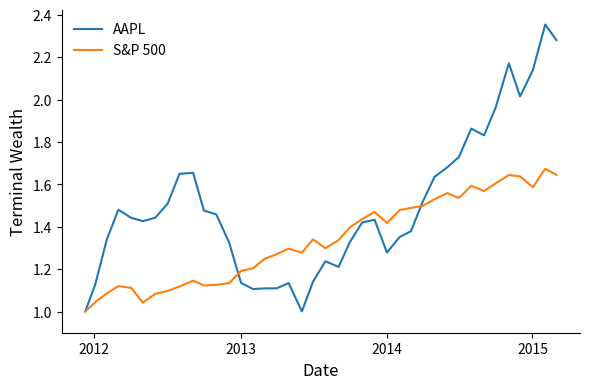

Which series has the largest range (max minus min)?

AAPL